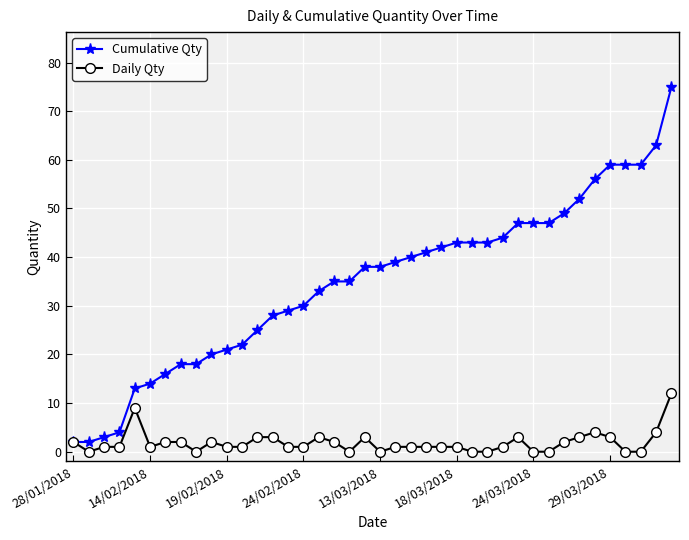

At how many categories does at least one series exceed 31?

24